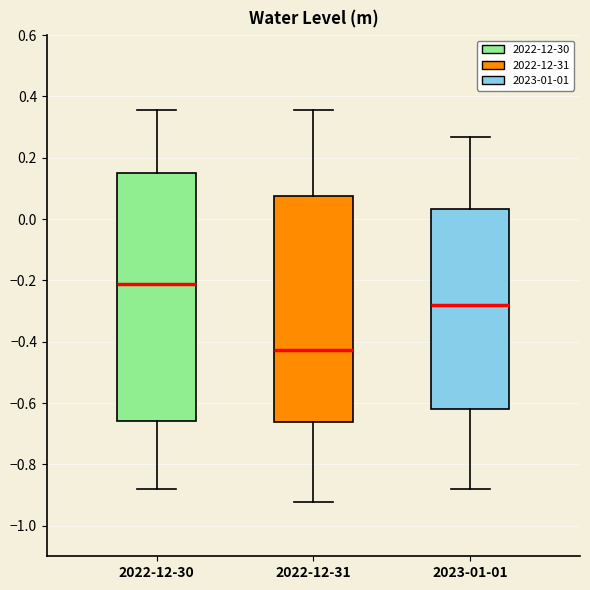

Which box is the tallest, from its lower edge to its upper edge?

2022-12-30